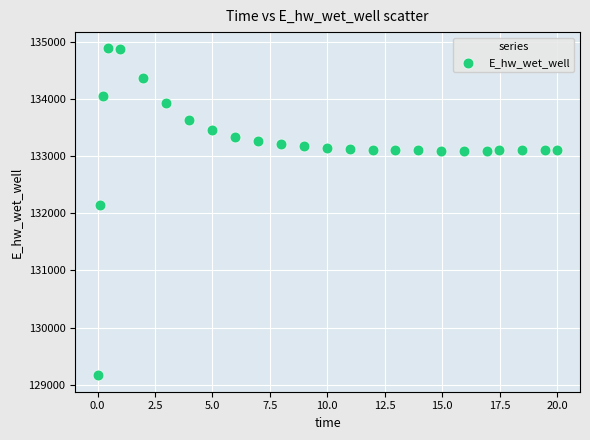

What is the range of Y values (max minus min)?

5714.9